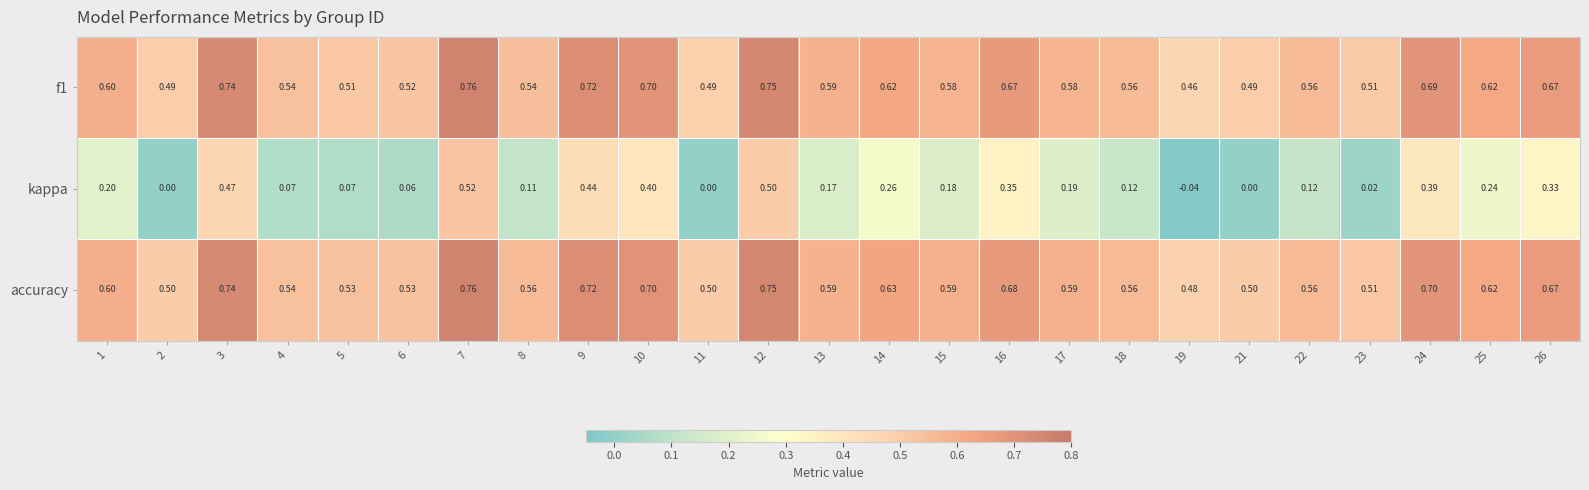

Which series has the widest spread of values?

kappa